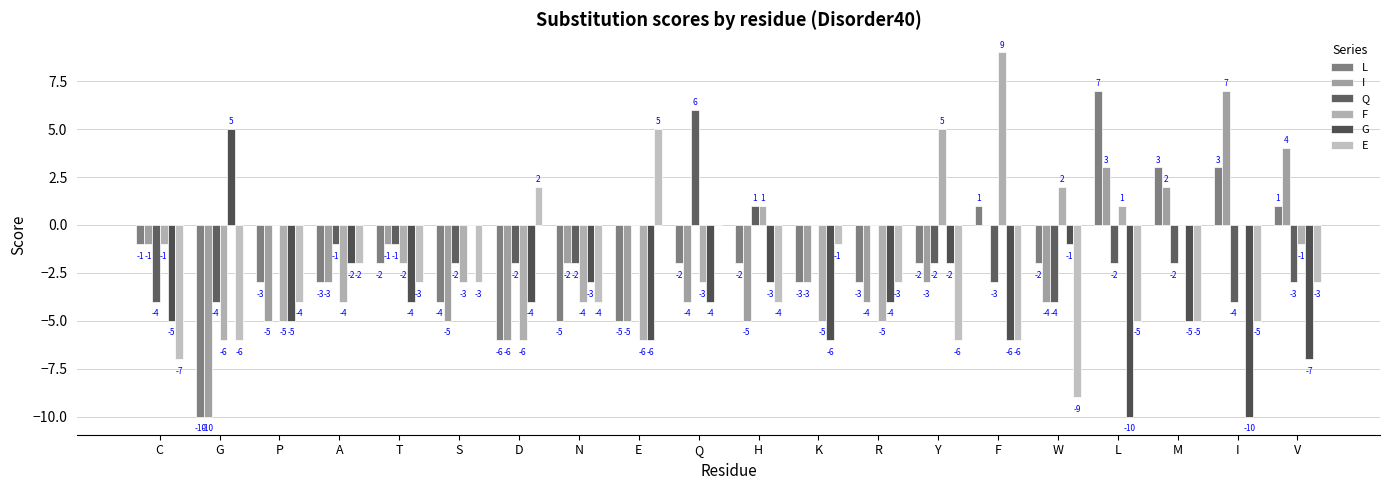

What is the average value of the G series?

-4